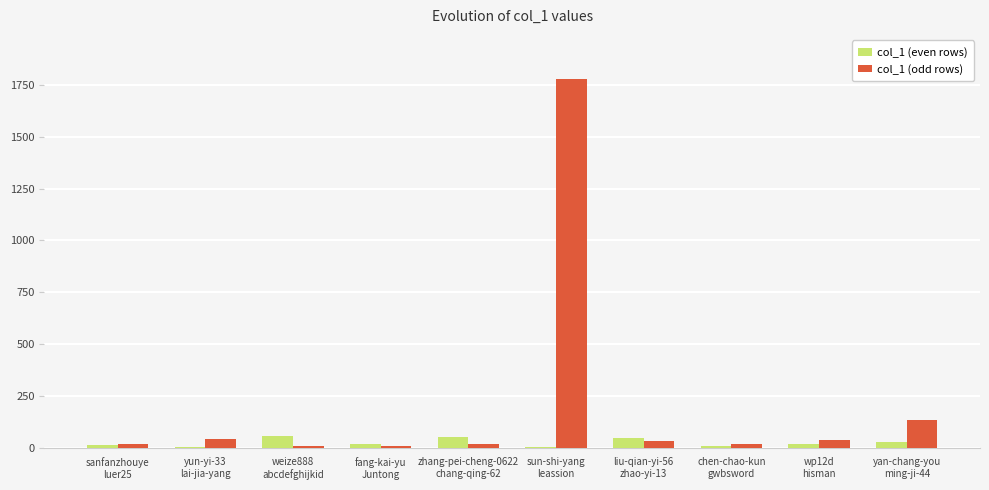

The value of col_1 (even rows) at liu-qian-yi-56
zhao-yi-13 is 48. True or false?

True